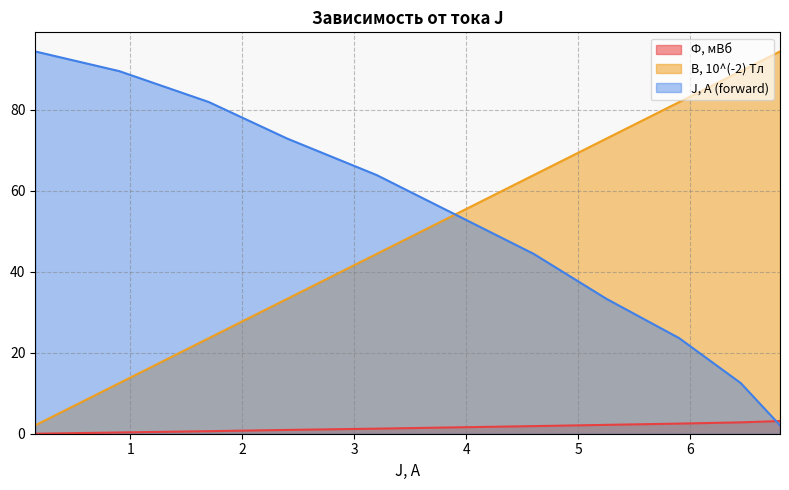

True or false: B, 10^(-2) Тл and J, А (forward) cross at least once.

False